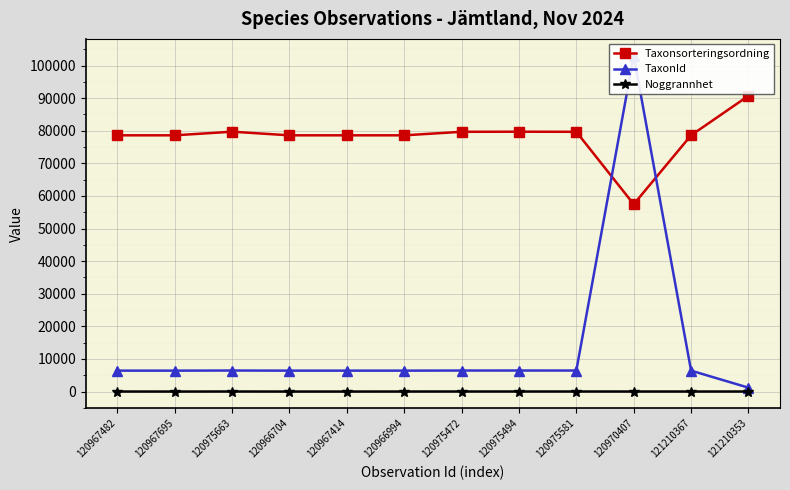

Reading left to right, extract all data points from this chart.

Taxonsorteringsordning: 78604	78604	79714	78604	78604	78604	79685	79714	79685	57462	78609	90720
TaxonId: 6425	6425	6462	6425	6425	6425	6458	6462	6458	103031	6425	1202
Noggrannhet: 20	10	25	10	10	20	25	25	25	20	20	20